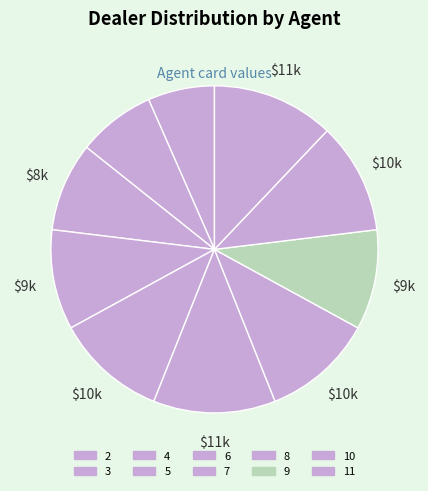

Rank the categories by value from highest to lowest.

7, 11, 6, 8, 10, 5, 9, 4, 3, 2